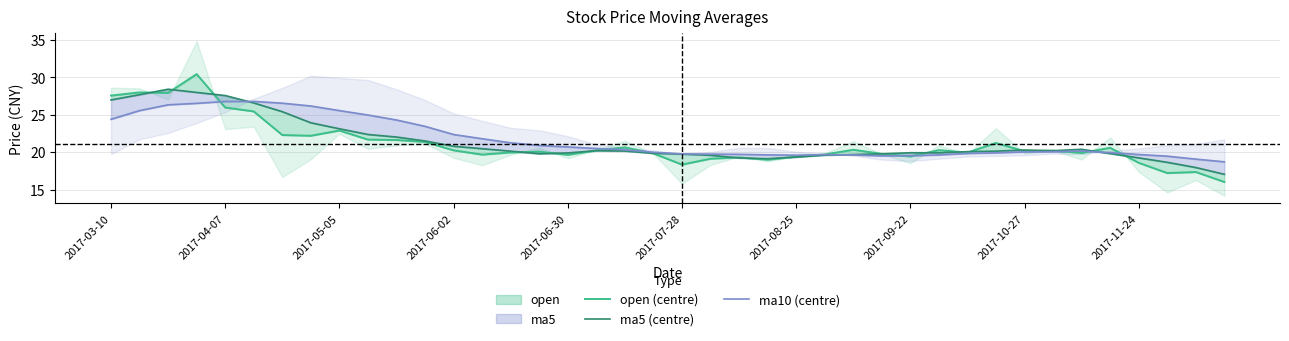

How many lines are shown in the chart?

3